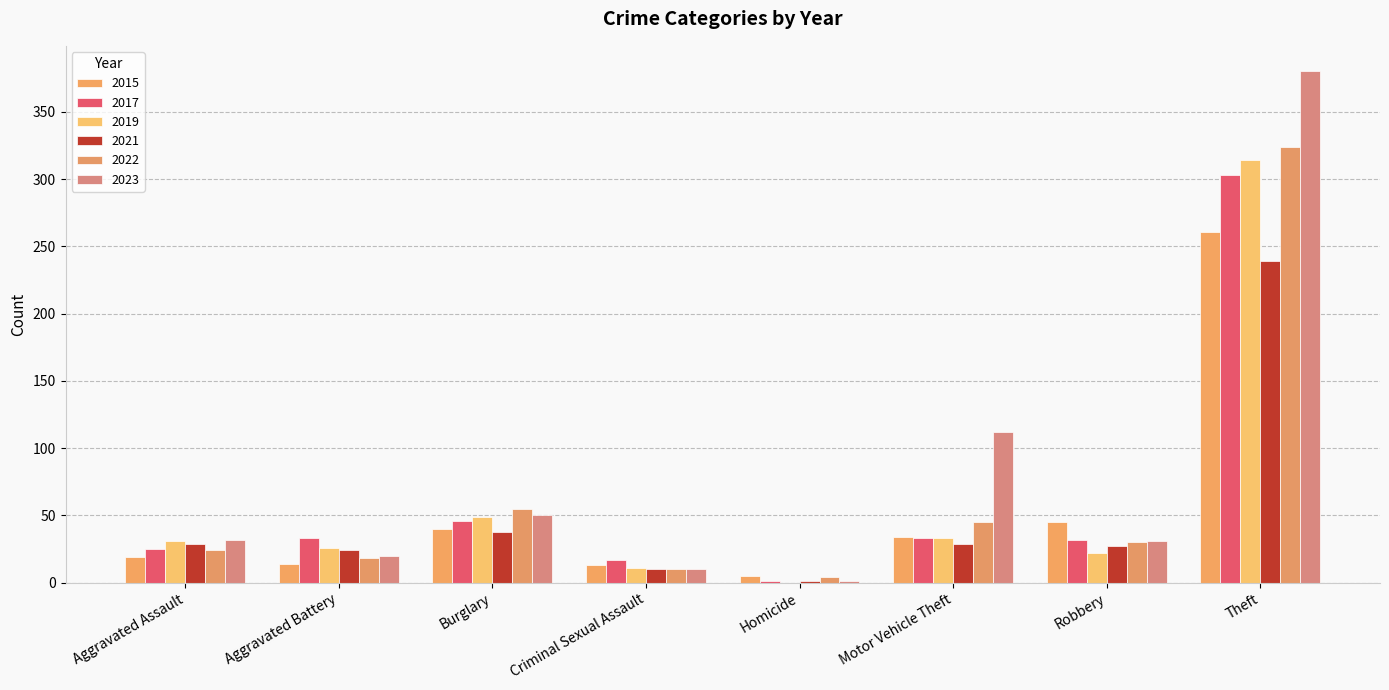

Are the bars grouped side by side (vs. stacked)?

Yes